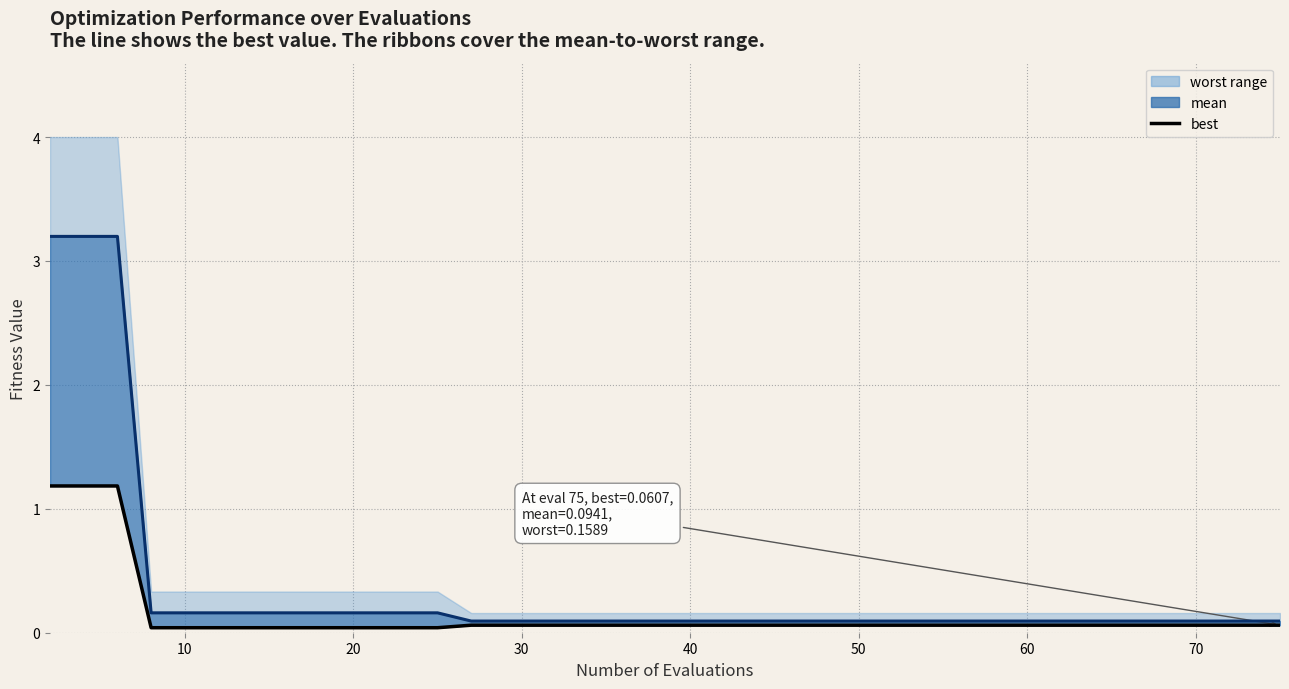

What is the average value?

0.3